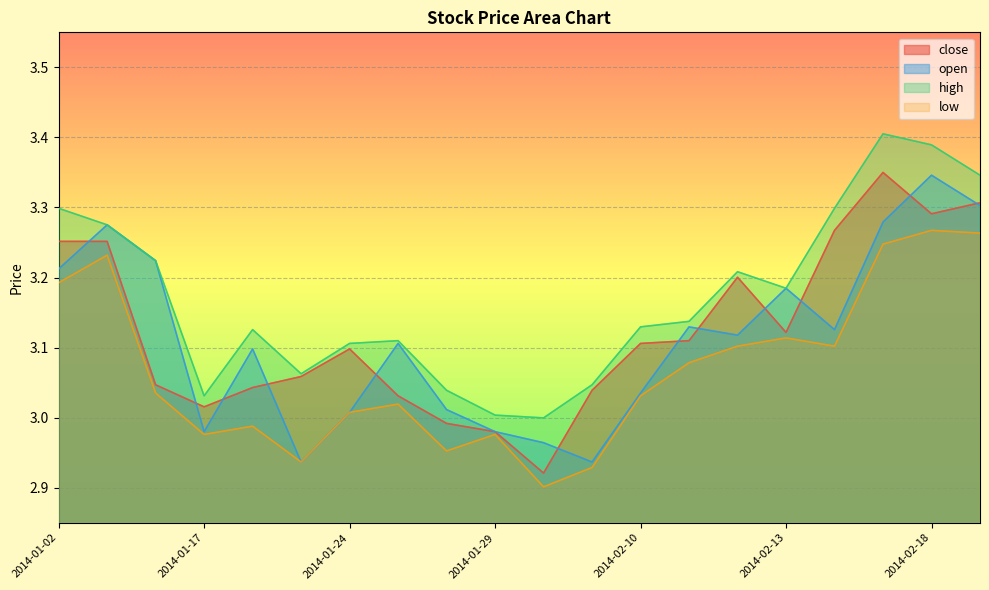

At which label does open reach its peak?

2014-02-18